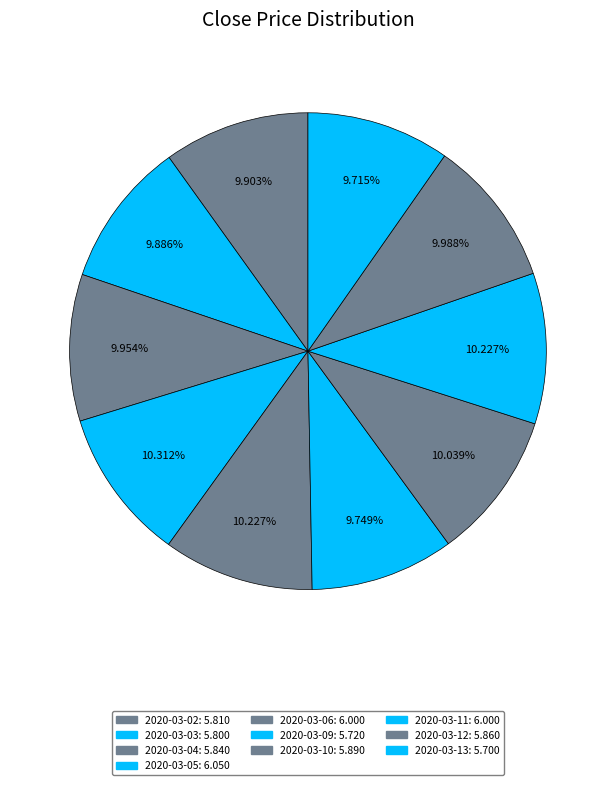

Between 2020-03-03 and 2020-03-09, which is larger?

2020-03-03